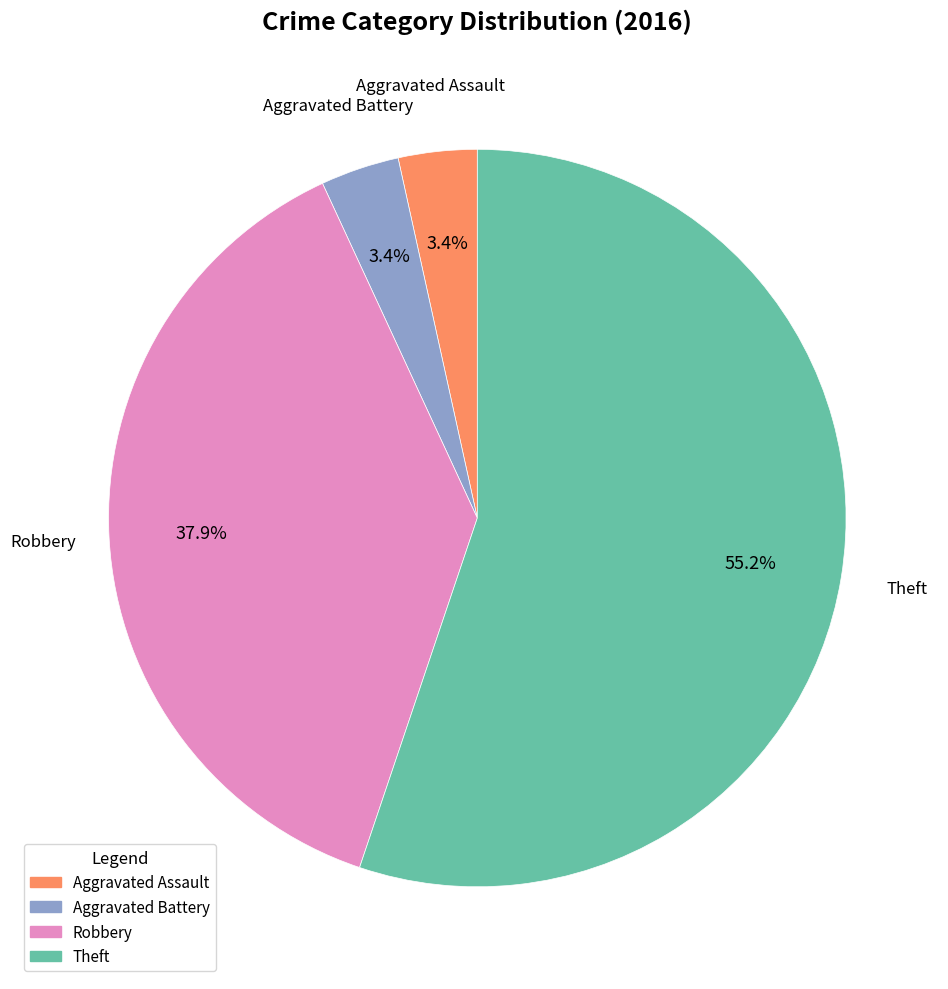

To the nearest percent, what is the difference between the largest and smallest slice percentages?

52%